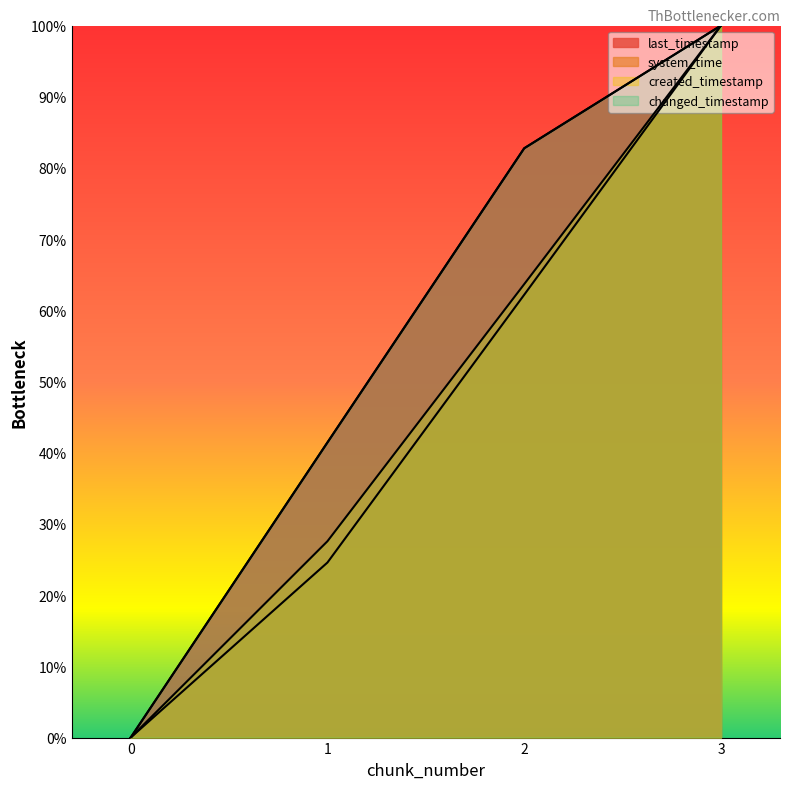

Where is last_timestamp nearest to the value 50?

1